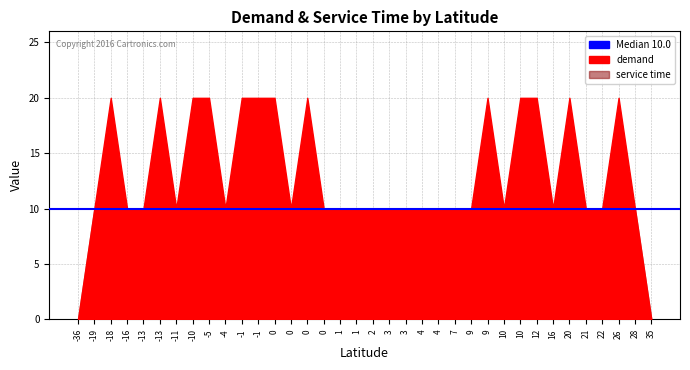

The demand series shows 15 at -4. True or false?

False